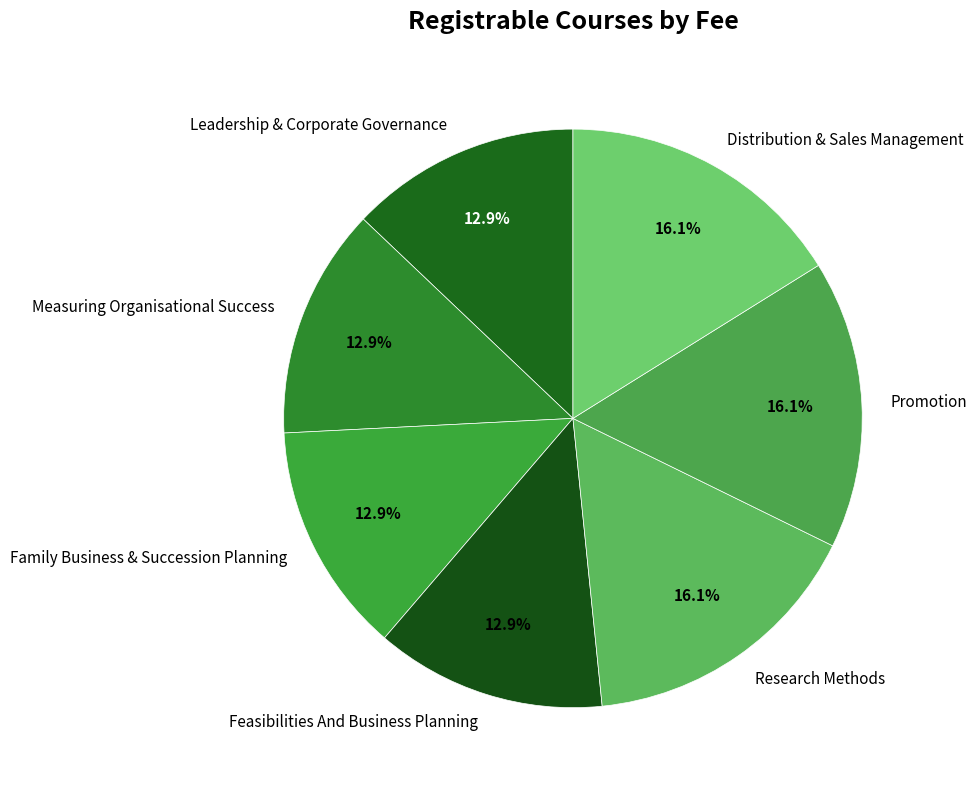

To the nearest percent, what is the combined percentage of Leadership & Corporate Governance and Research Methods?

29%